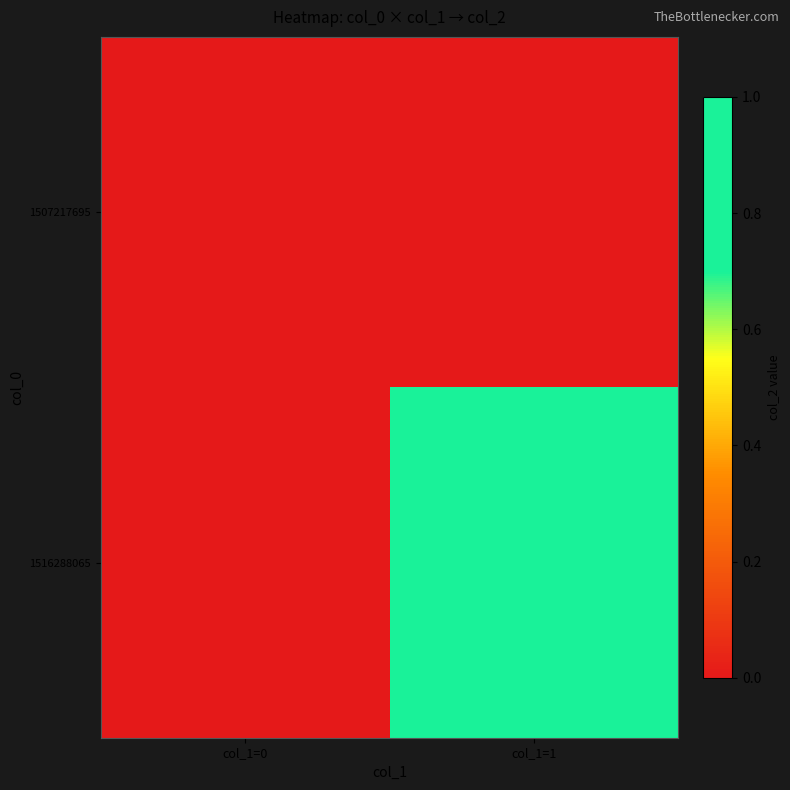

Between col_1=0 and col_1=1, which series saw the biggest shift?

1516288065